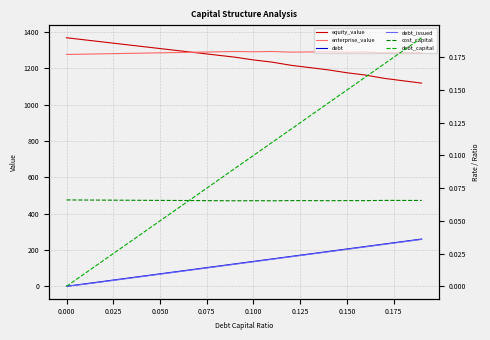

True or false: enterprise_value and debt_capital intersect in this chart.

False